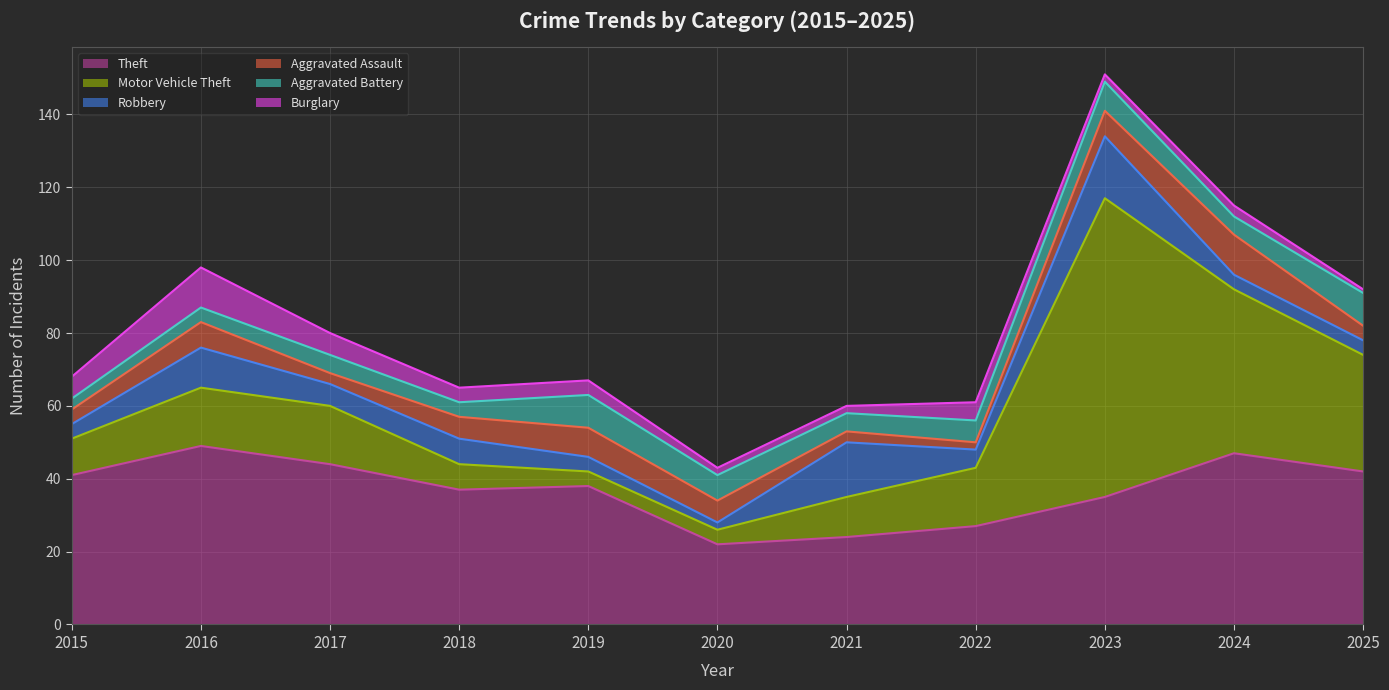

Where is the first local minimum for Theft?

2018